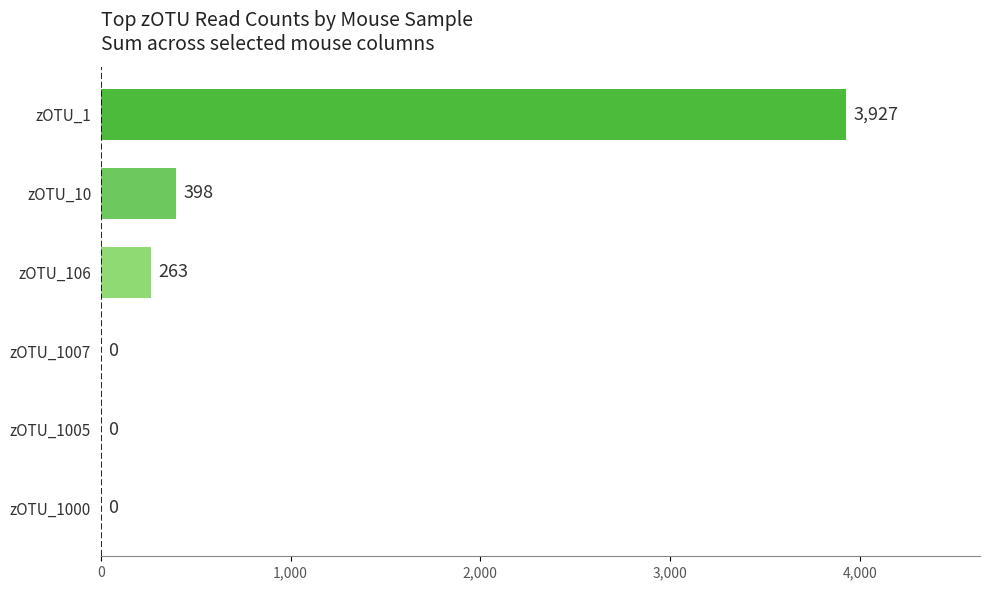

Are the bars horizontal?

Yes